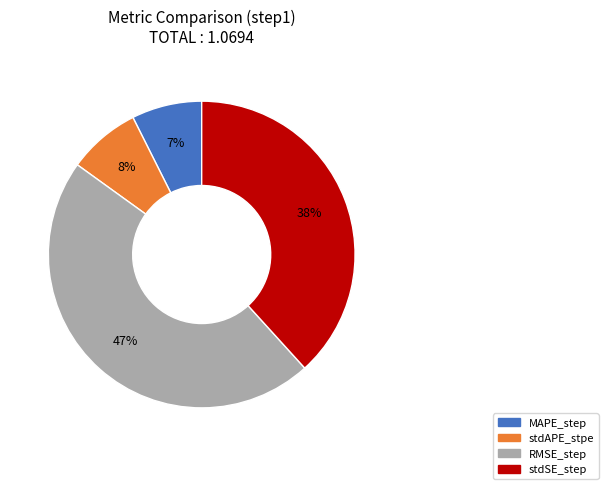

To the nearest percent, what is the average slice percentage?

25%